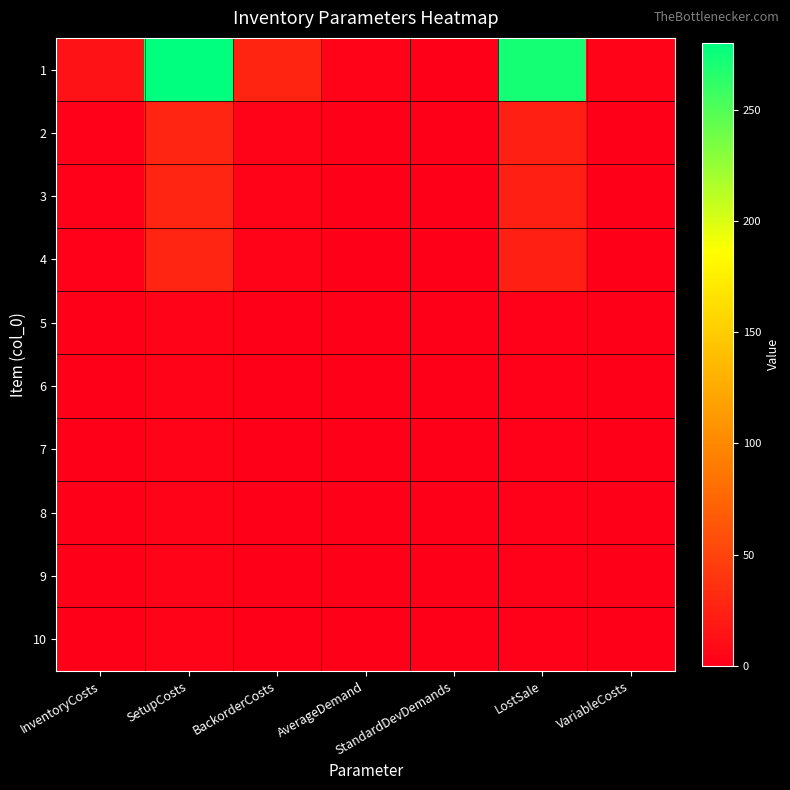

Rank the series at LostSale from highest to lowest value.

1, 2, 3, 4, 5, 6, 7, 8, 9, 10